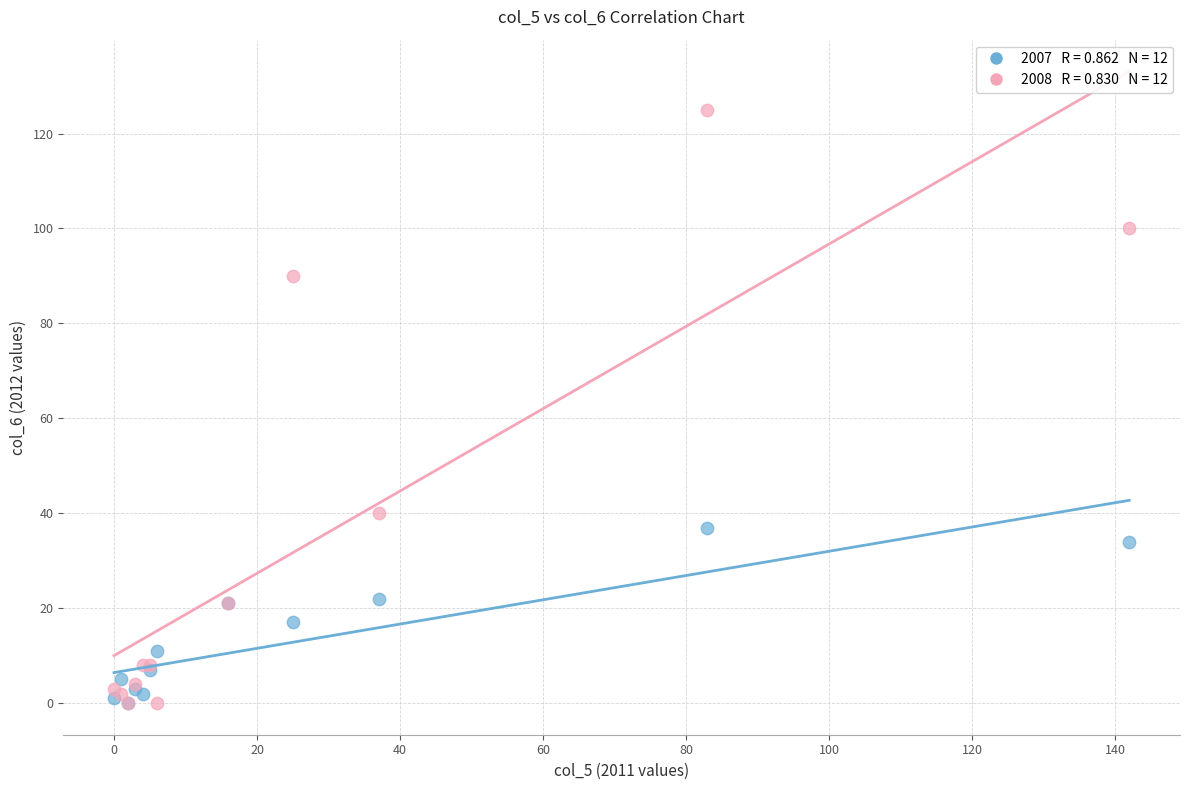

Across all series, what Y value is closest to 62?

40